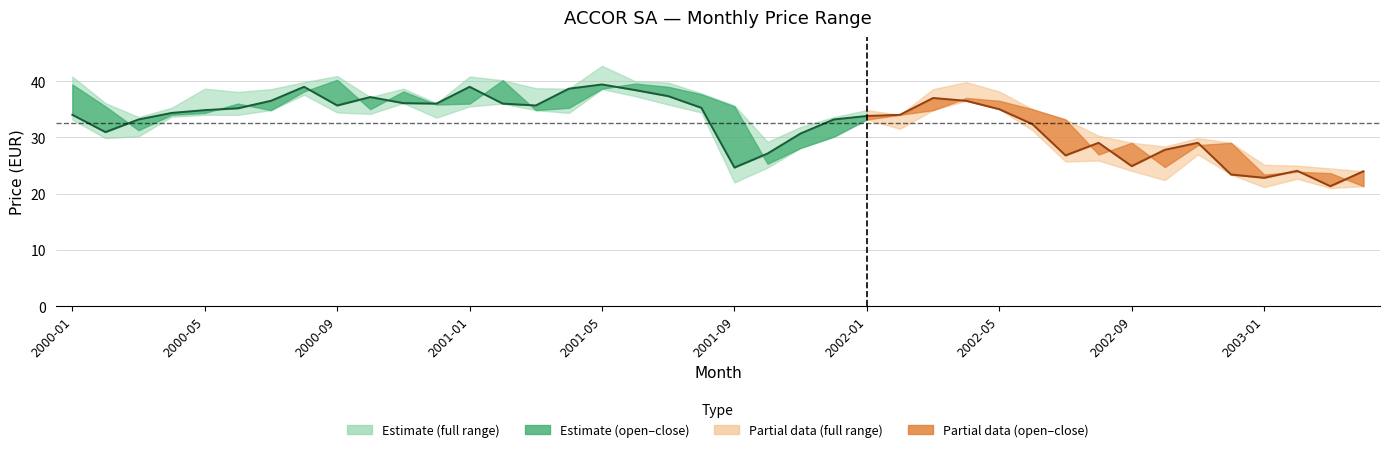

At which label does Closing Price reach its peak?

2001-05